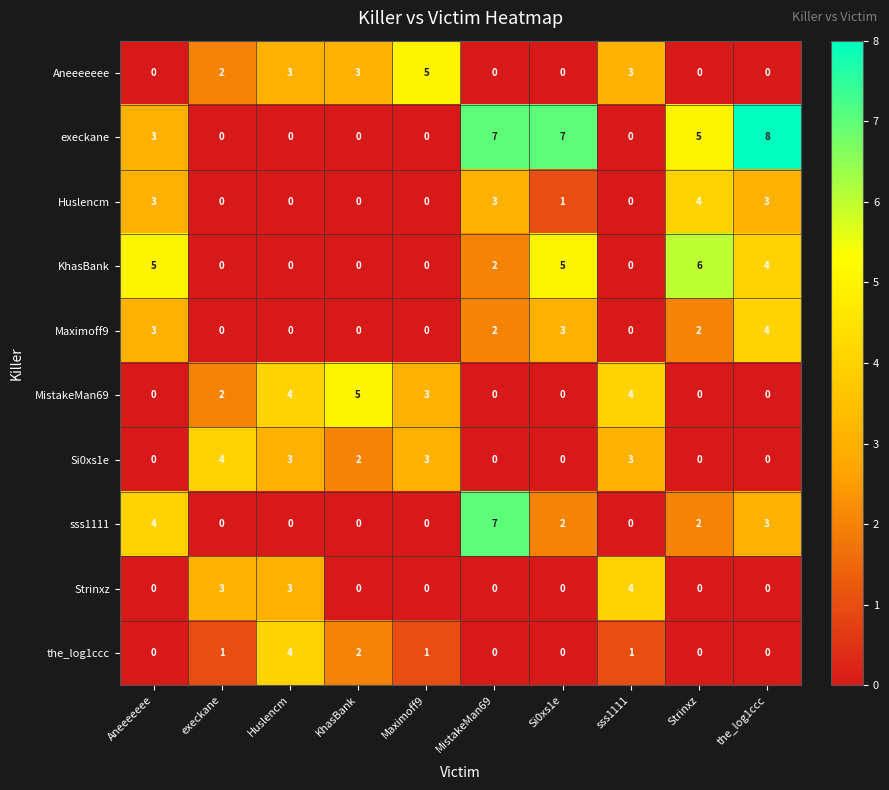

How many MistakeMan69 values are between 0 and 4?

9